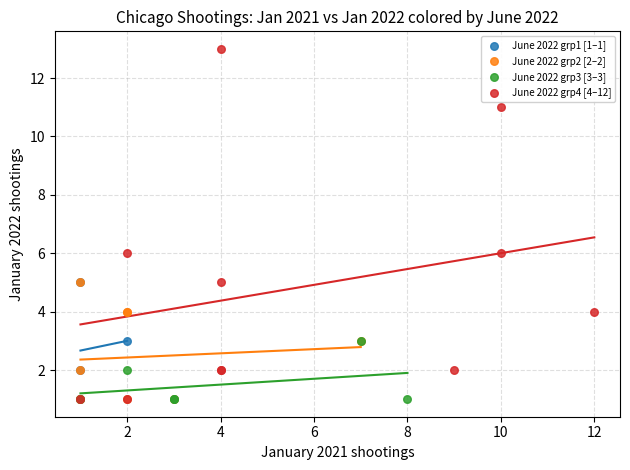

Which series reaches the maximum Y coordinate?

June 2022 grp4 [4–12]